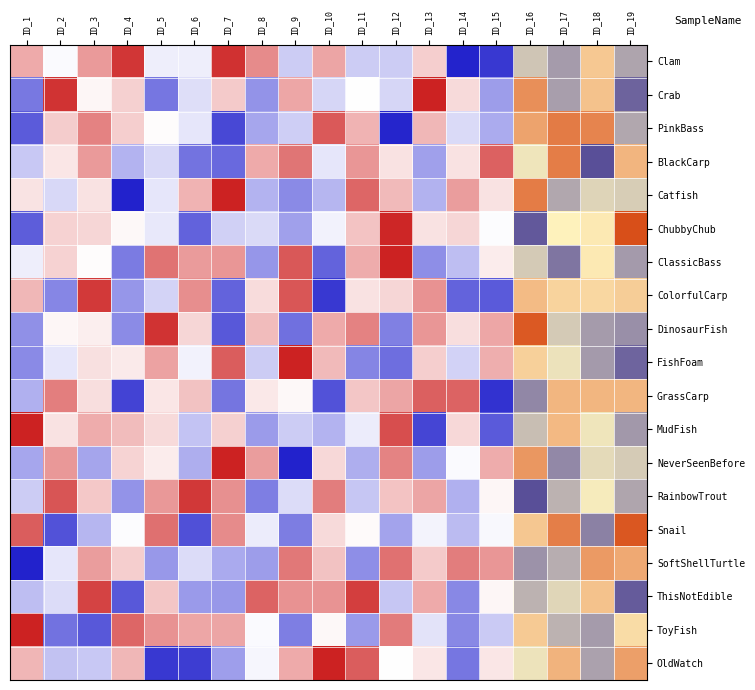

Between ID_9 and ID_15, which series saw the biggest shift?

ColorfulCarp